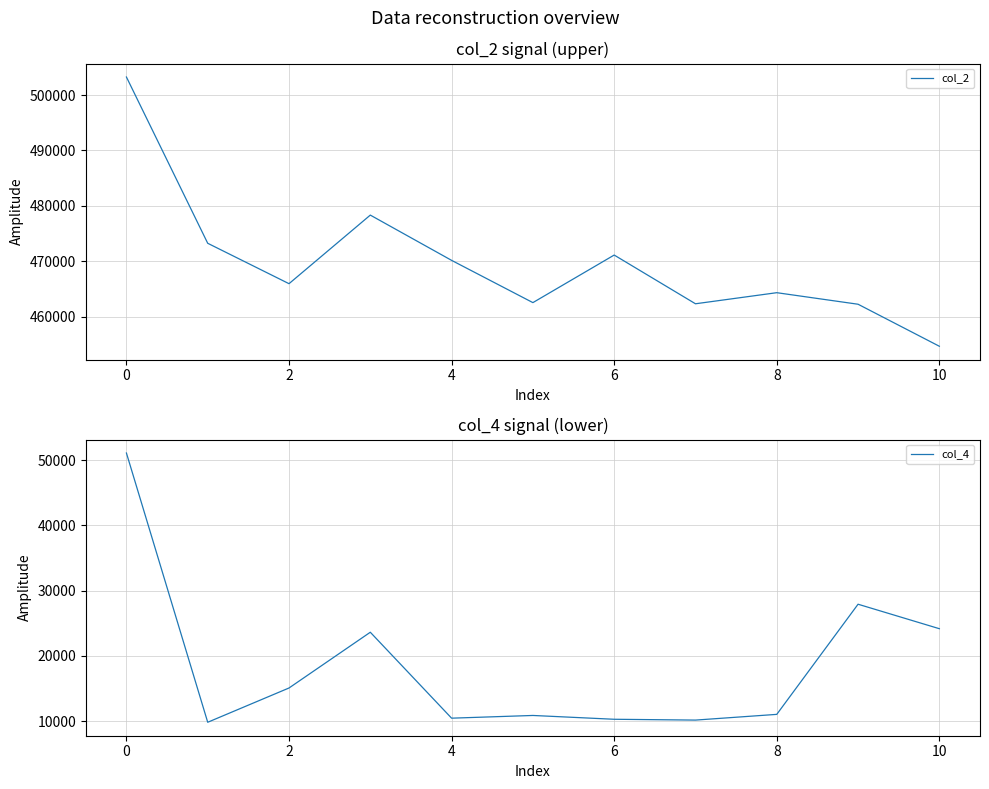

True or false: col_2 has a value of 841764 at 0.

False